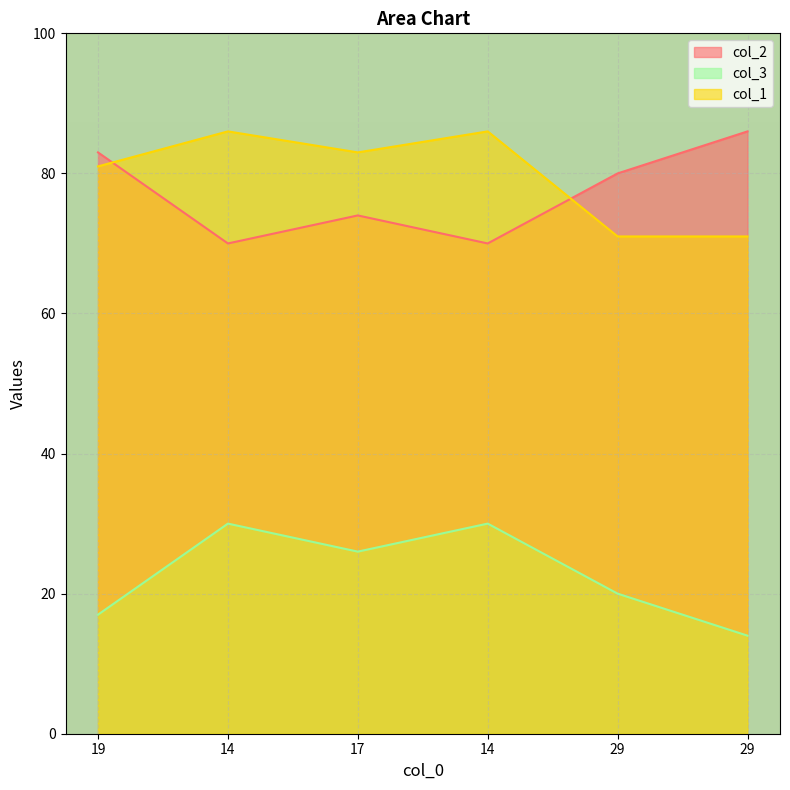

Reading left to right, list all the values displayed in this chart.

col_2: 19=83	14=70	17=74	14=70	29=80	29=86
col_3: 19=17	14=30	17=26	14=30	29=20	29=14
col_1: 19=81	14=86	17=83	14=86	29=71	29=71